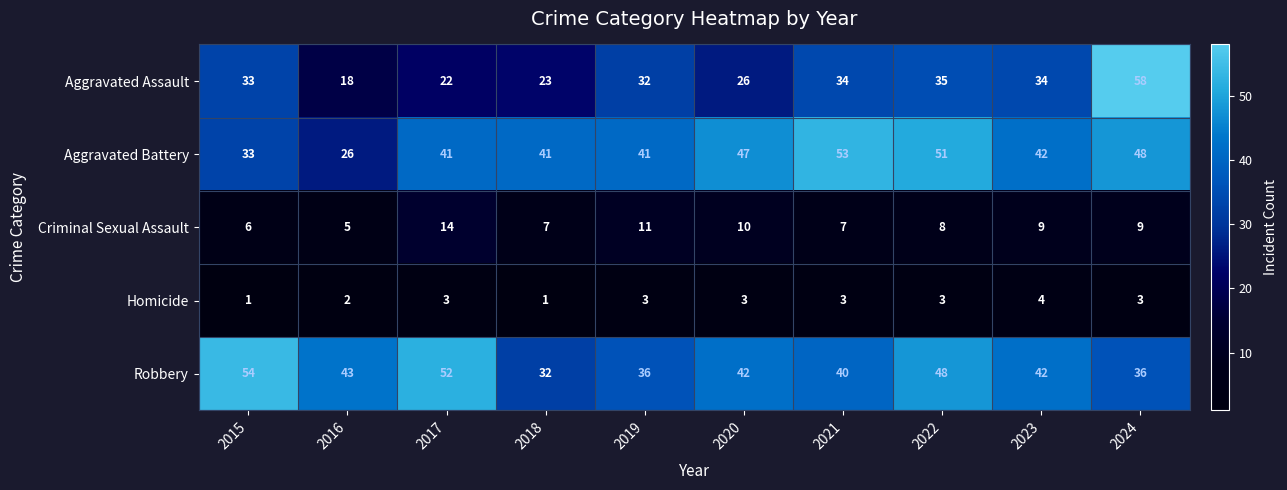

What is the difference between the maximum and second lowest values in the Aggravated Battery series?

20